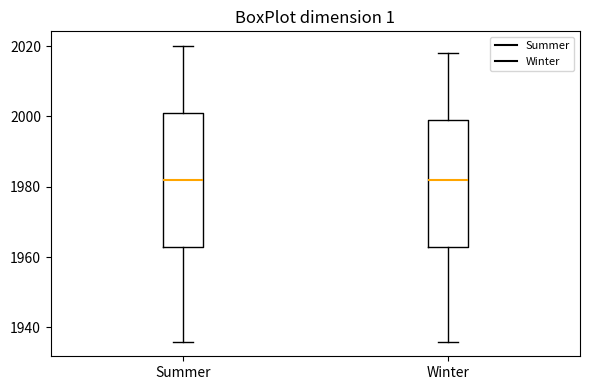

Where does the median line of the box for Winter sit on the y-axis? The values are not printed on the chart, so give them approximately, as read against the axis.

1982